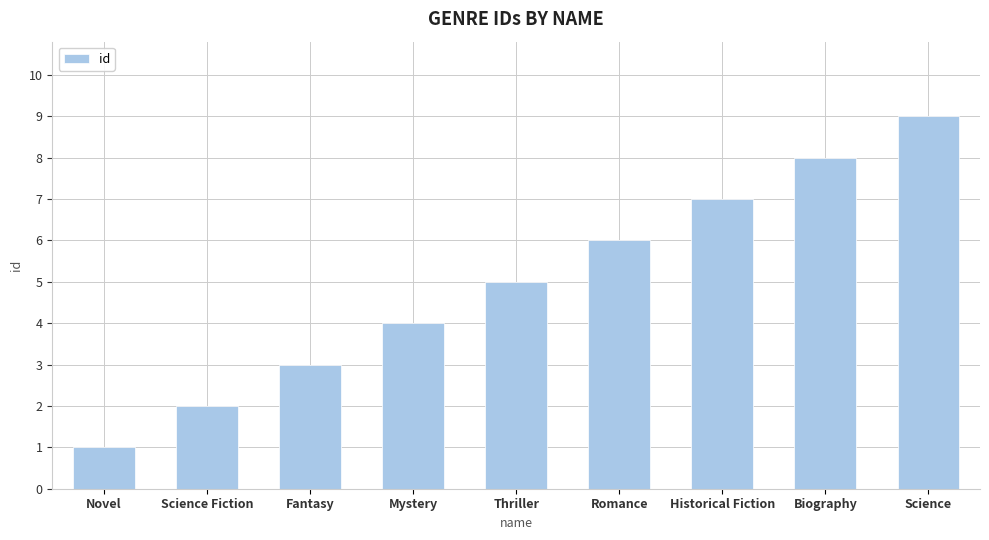

What is the sum of all values?

45